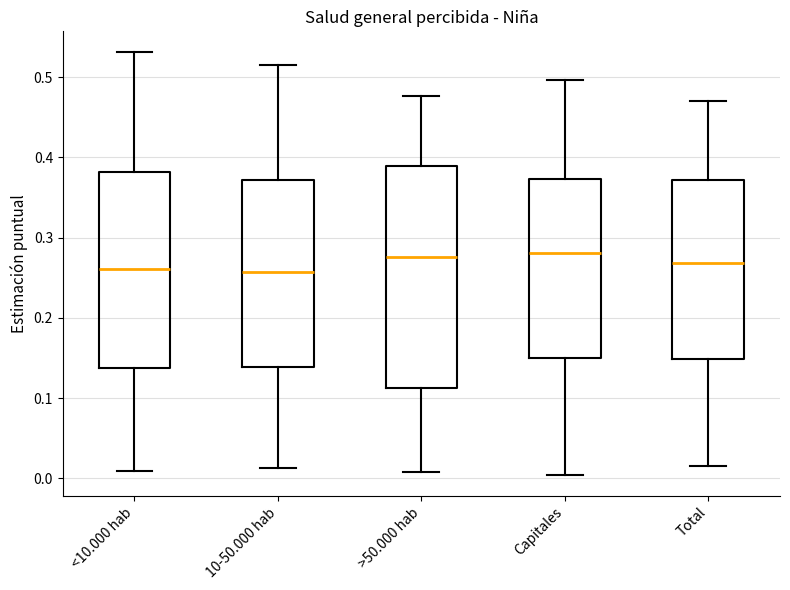

Where is the upper edge of the box for >50.000 hab on the y-axis? The values are not printed on the chart, so give them approximately, as read against the axis.

0.39